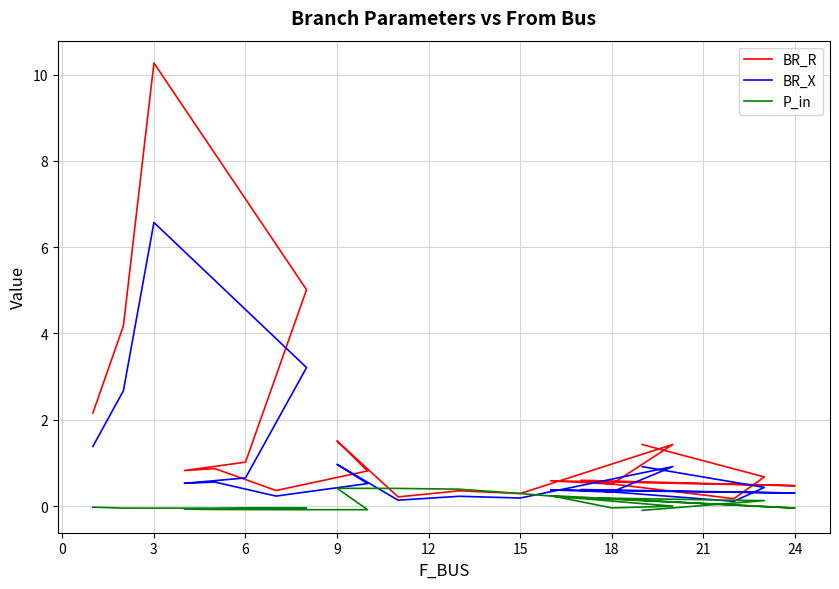

What are all the series names shown in the legend?

BR_R, BR_X, P_in